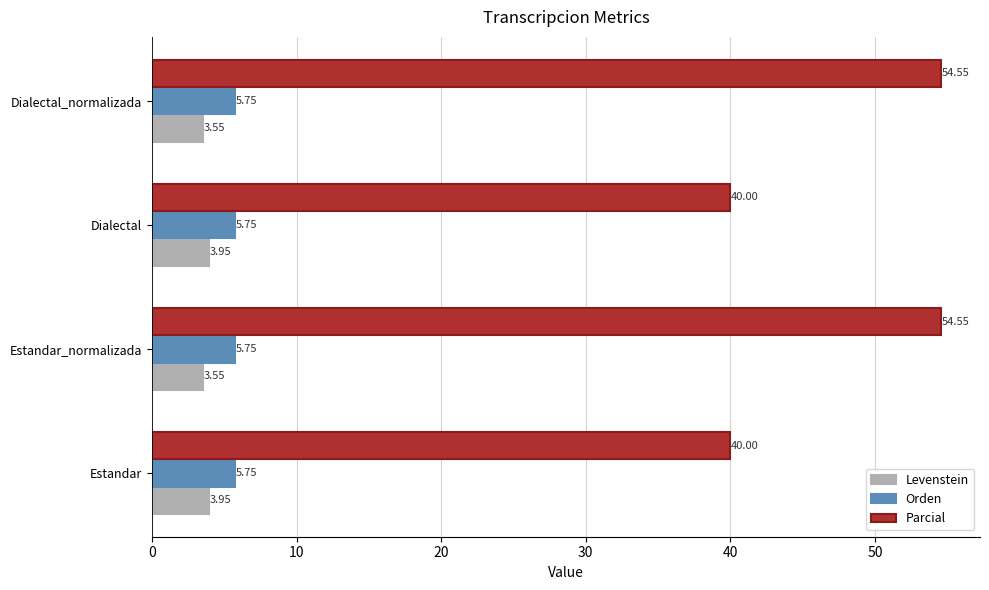

Rank the series by their maximum value, from highest to lowest.

Parcial, Orden, Levenstein